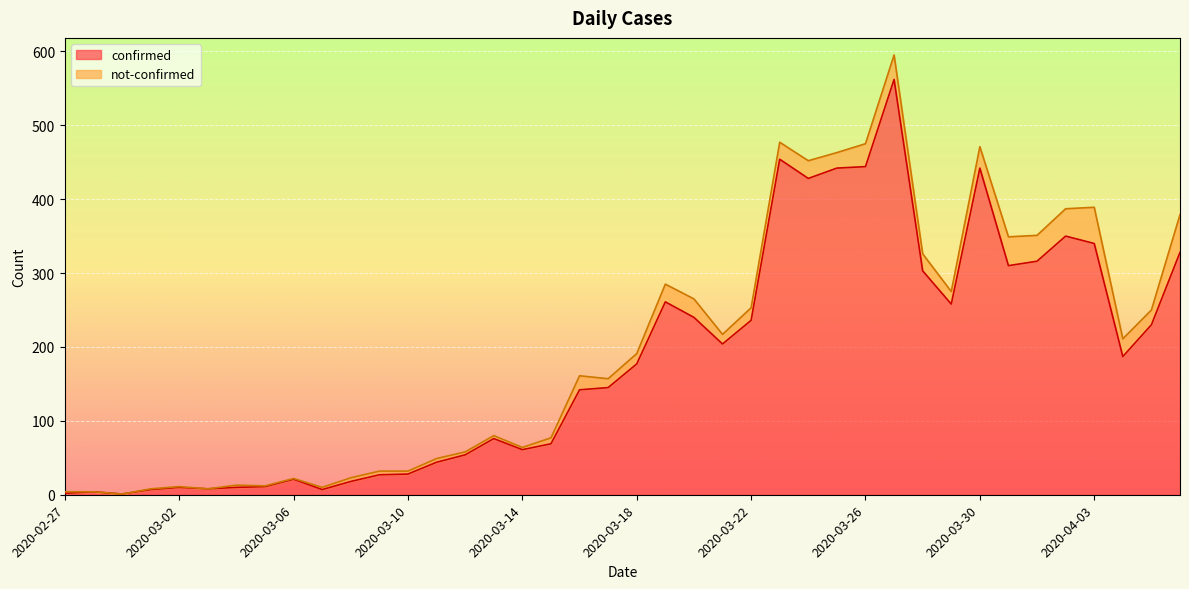

What position from the right is 2020-03-20?

18